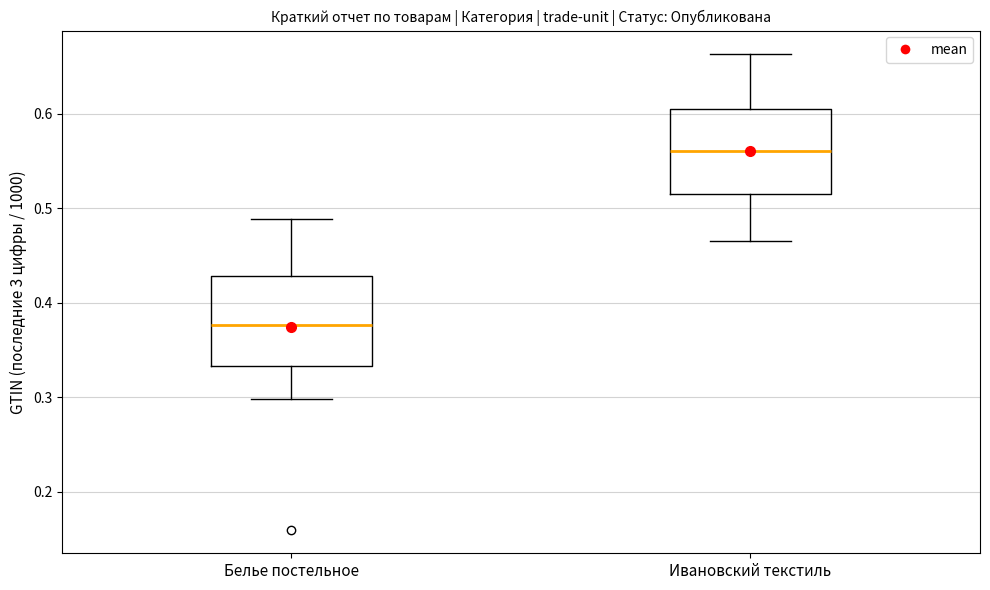

Reading left to right, read every box against the y-axis: the position of its median line, the range the box covers, and the ends of its whiskers. The values are not printed on the chart, so give them approximately, as read against the axis.

Белье постельное: median 0.38, box 0.33 to 0.43, whiskers 0.30 to 0.49
Ивановский текстиль: median 0.56, box 0.51 to 0.61, whiskers 0.47 to 0.66